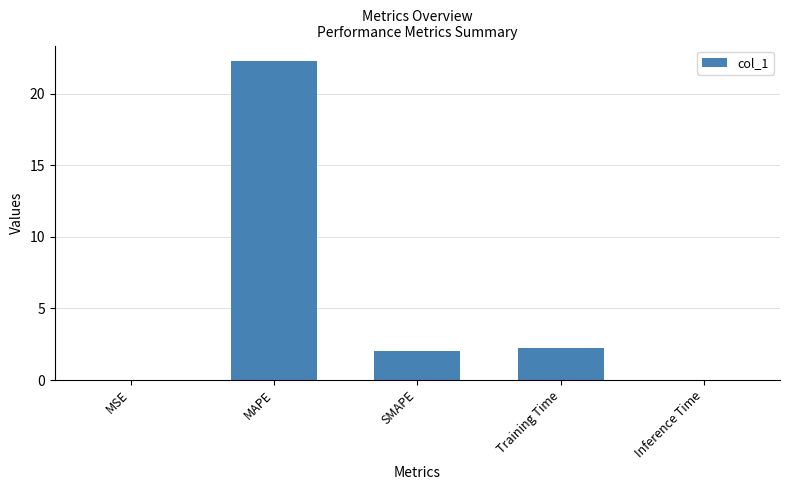

Read the value at MAPE.

22.3